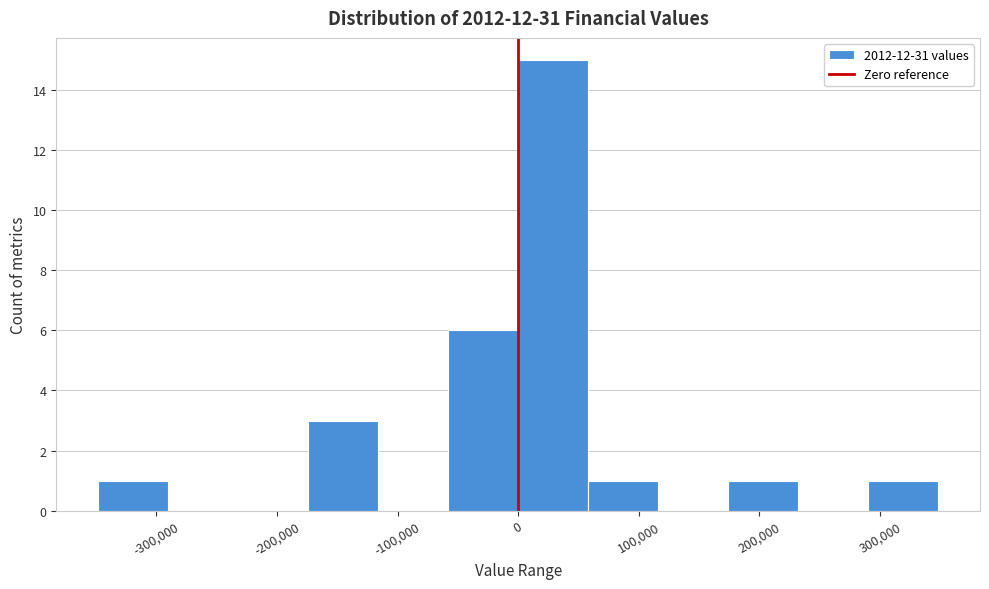

Which range on the x-axis has the tallest bar?

0 to 60000